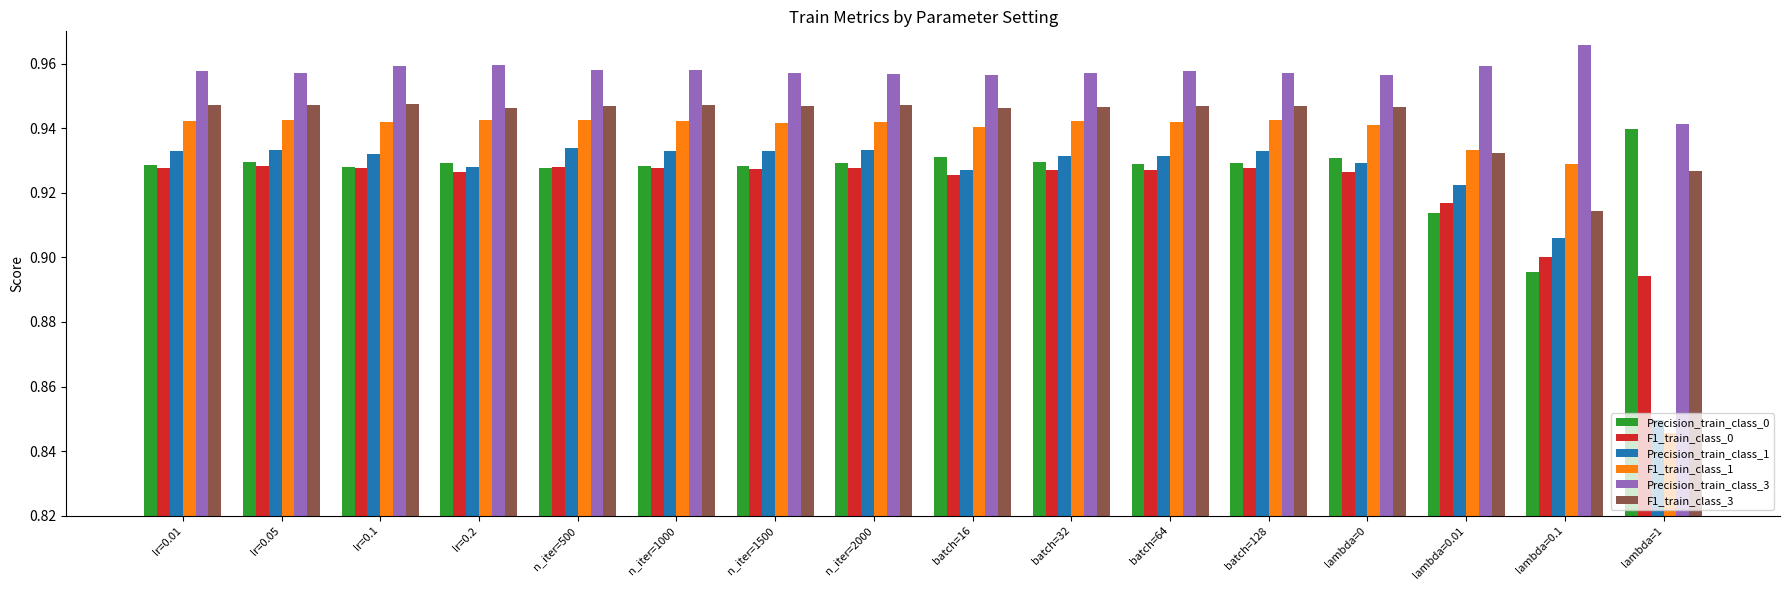

Is it true that Precision_train_class_3 equals 0.5 at batch=16?

False